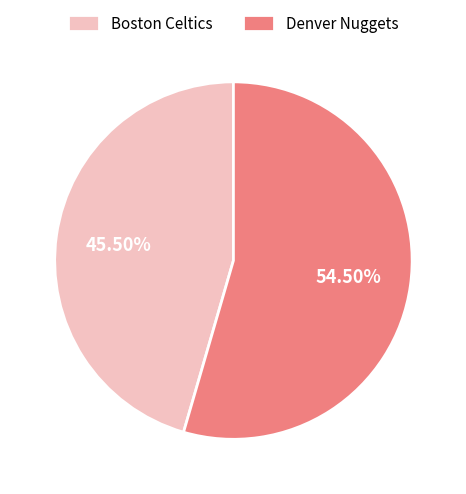

Which has a higher value, Denver Nuggets or Boston Celtics?

Denver Nuggets